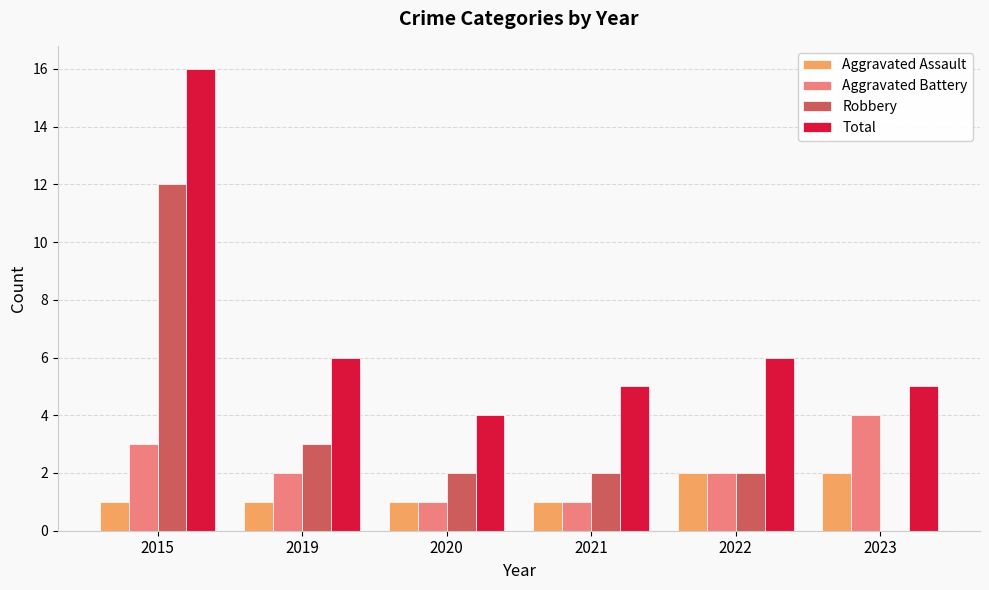

What is the average value of the Aggravated Assault series?

1